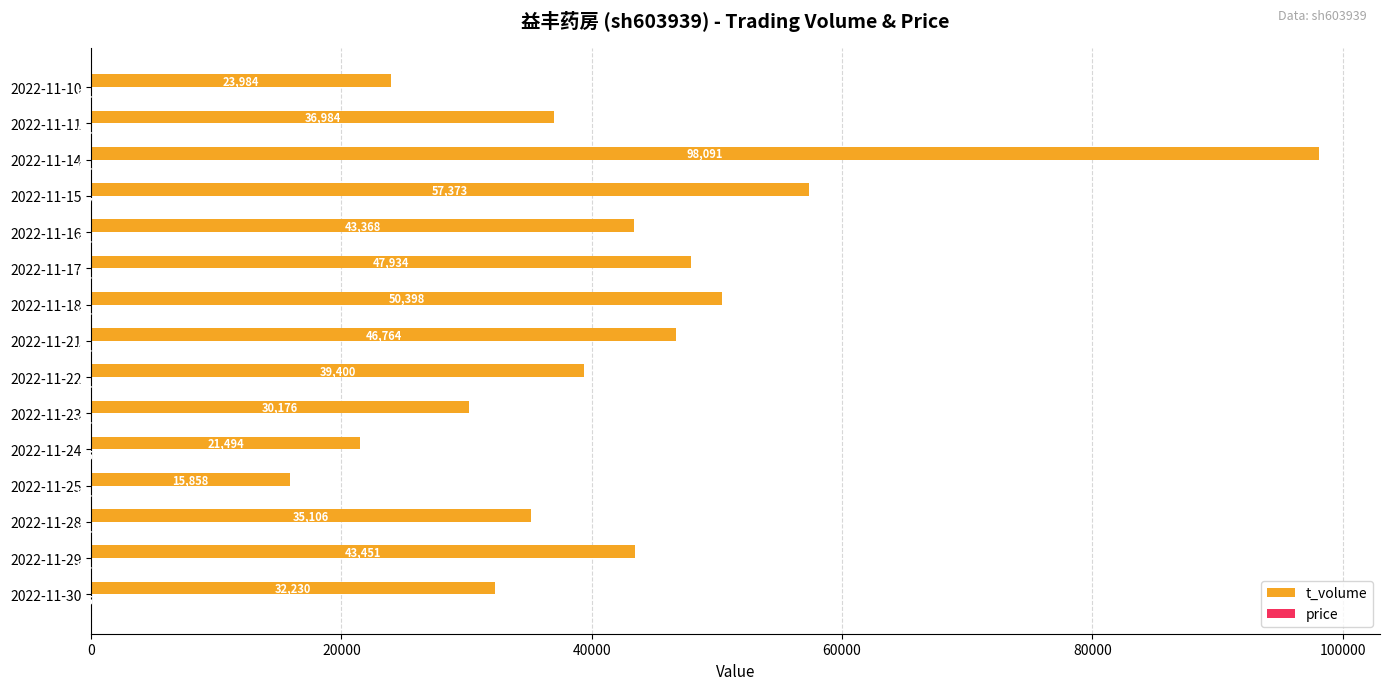

At which category is the sum across all series the highest?

2022-11-14